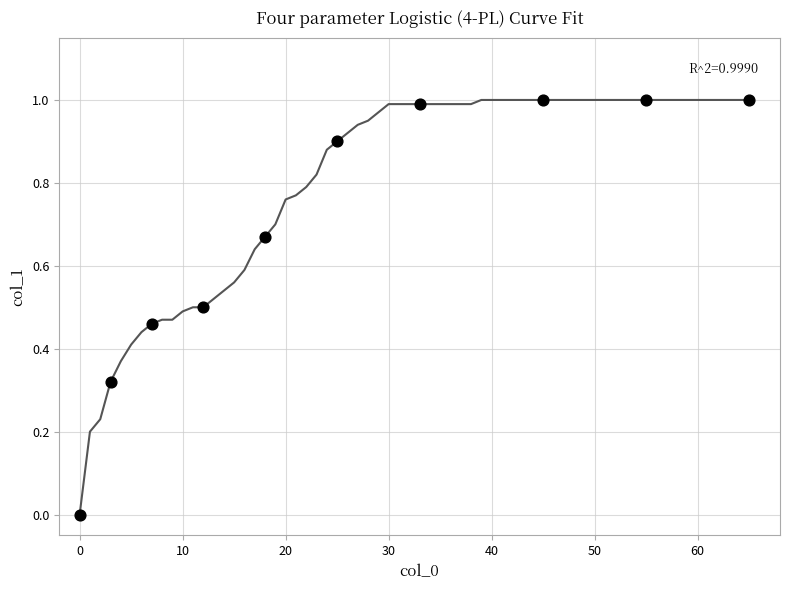

What is the range of Y values (max minus min)?

1.0